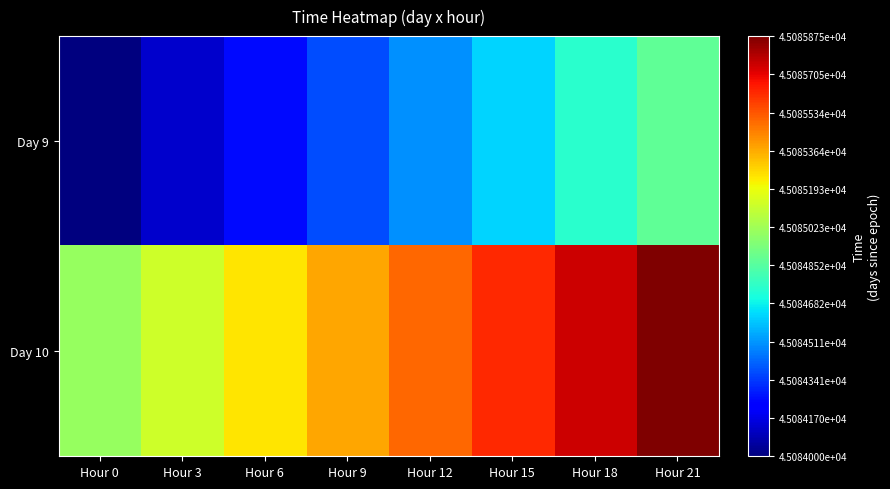

What is the smallest value displayed?

45084.0